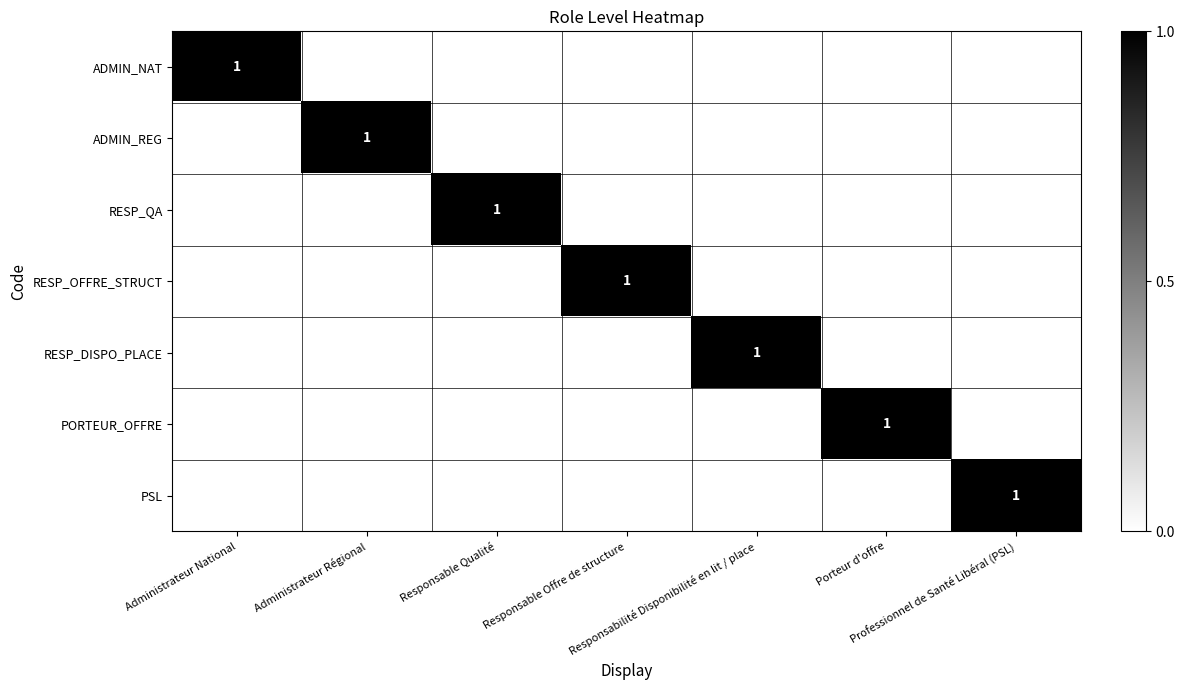

How many ADMIN_NAT values are between 0 and 1?

7